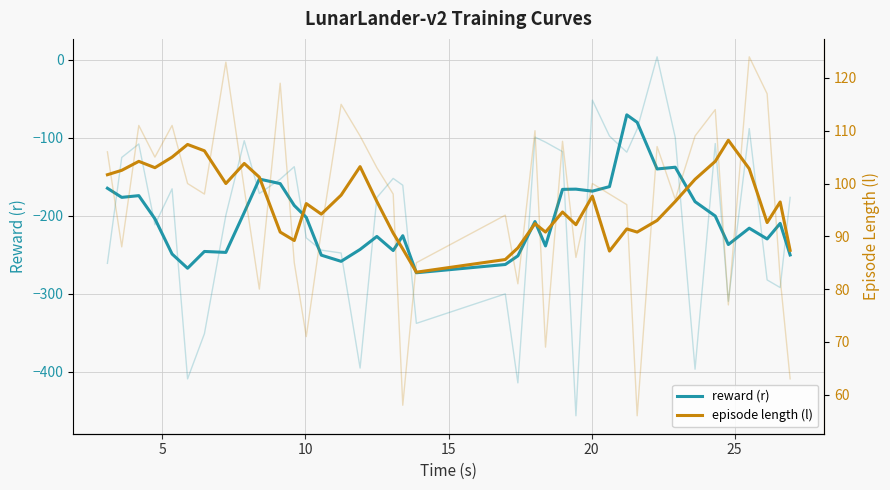

At how many categories does at least one series exceed -109?

39